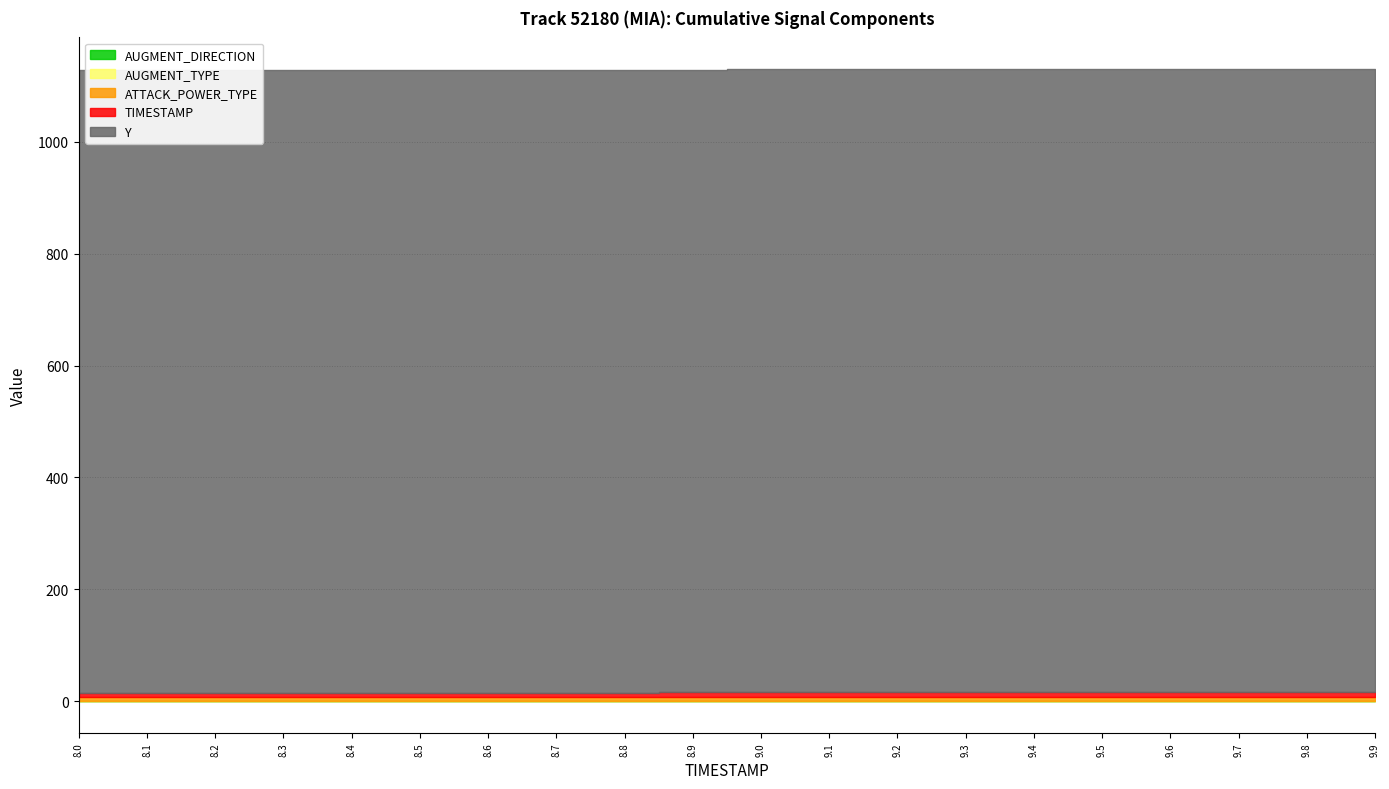

At which label is ATTACK_POWER_TYPE closest to 6?

8.0